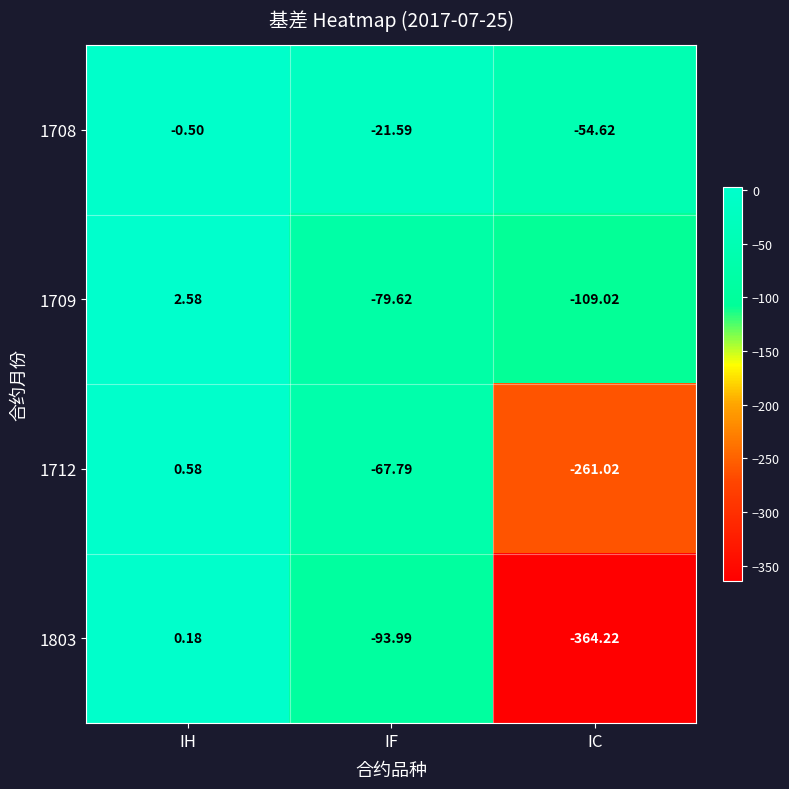

Is the value of 1803 at IH greater than the value of 1708 at IH?

Yes